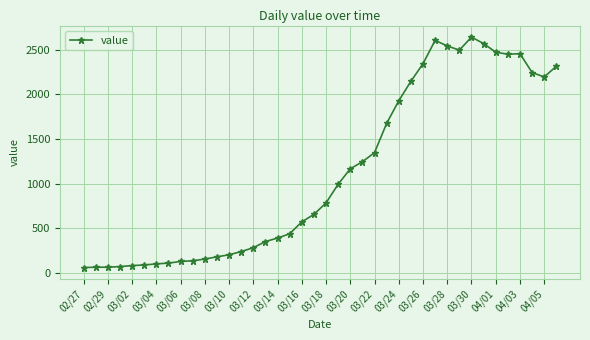

Count the number of data series in this chart.

1